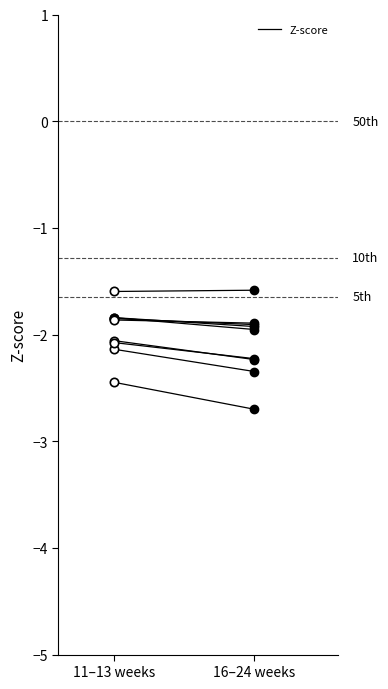

How many lines are shown in the chart?

1